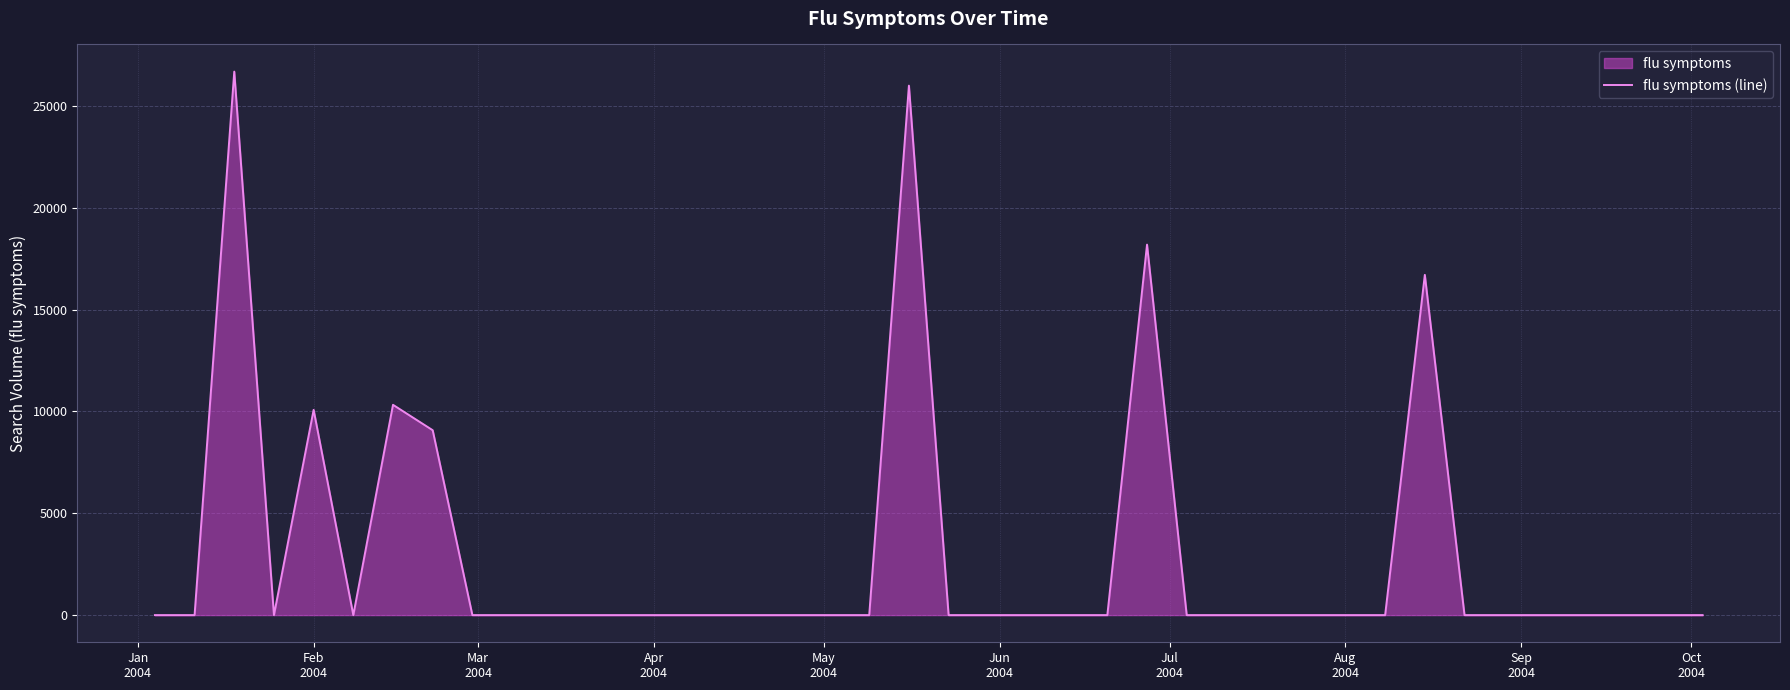

What is the maximum value shown in the chart?

26686.4